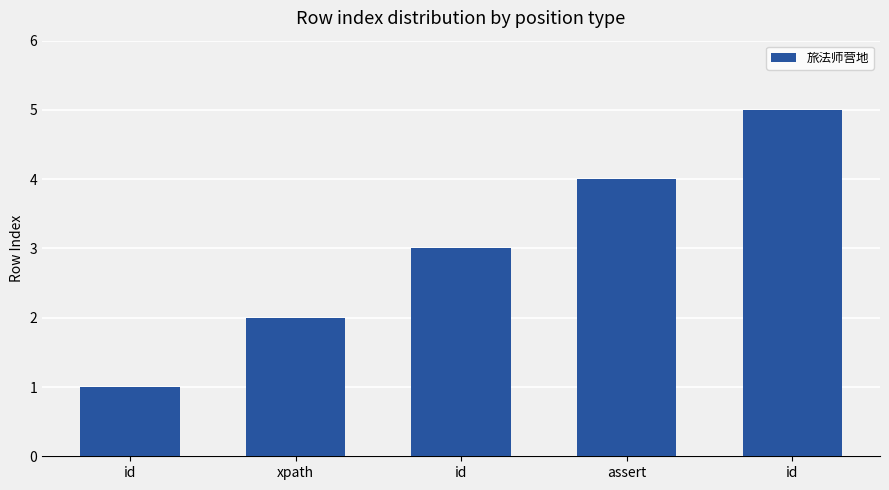

Between xpath and id, which is larger?

id